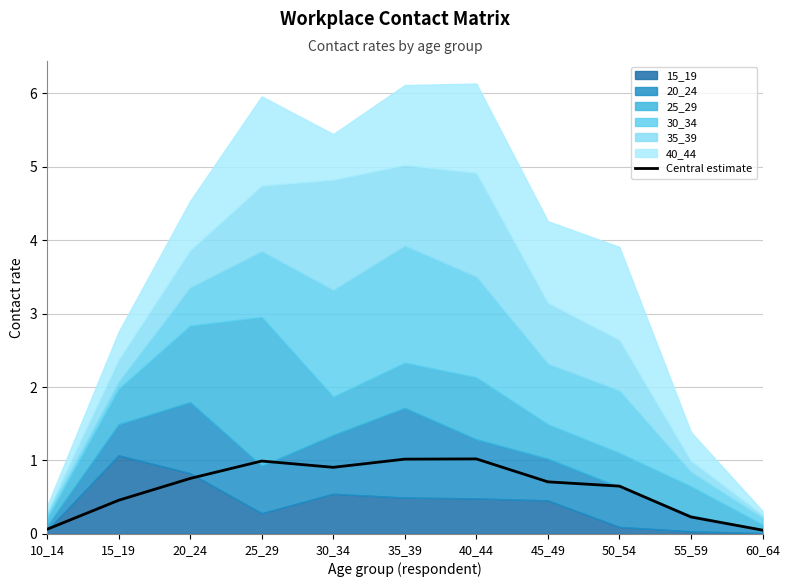

What is the sum of all values?

6.9